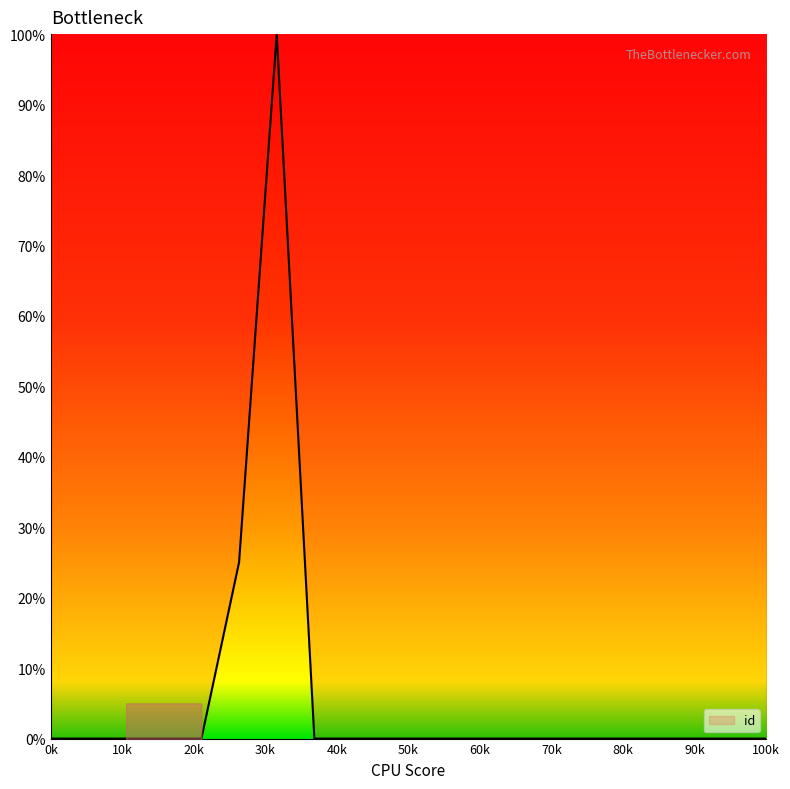

Does the chart have visible grid lines?

No